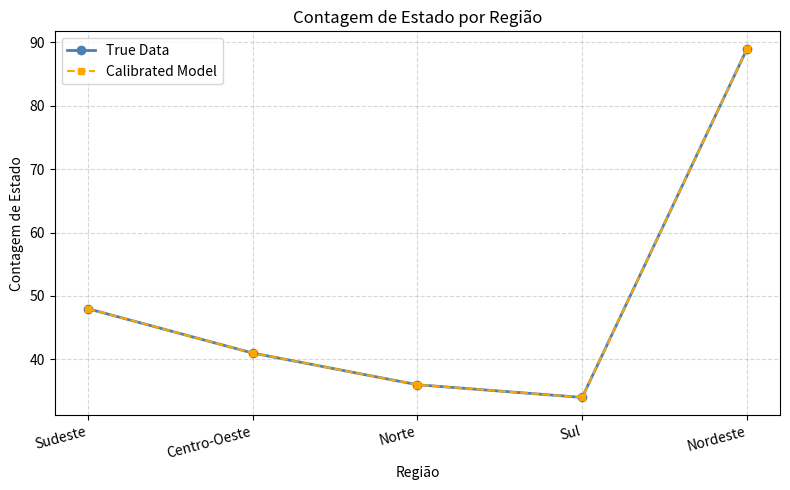

What is the sum of all True Data values?

248